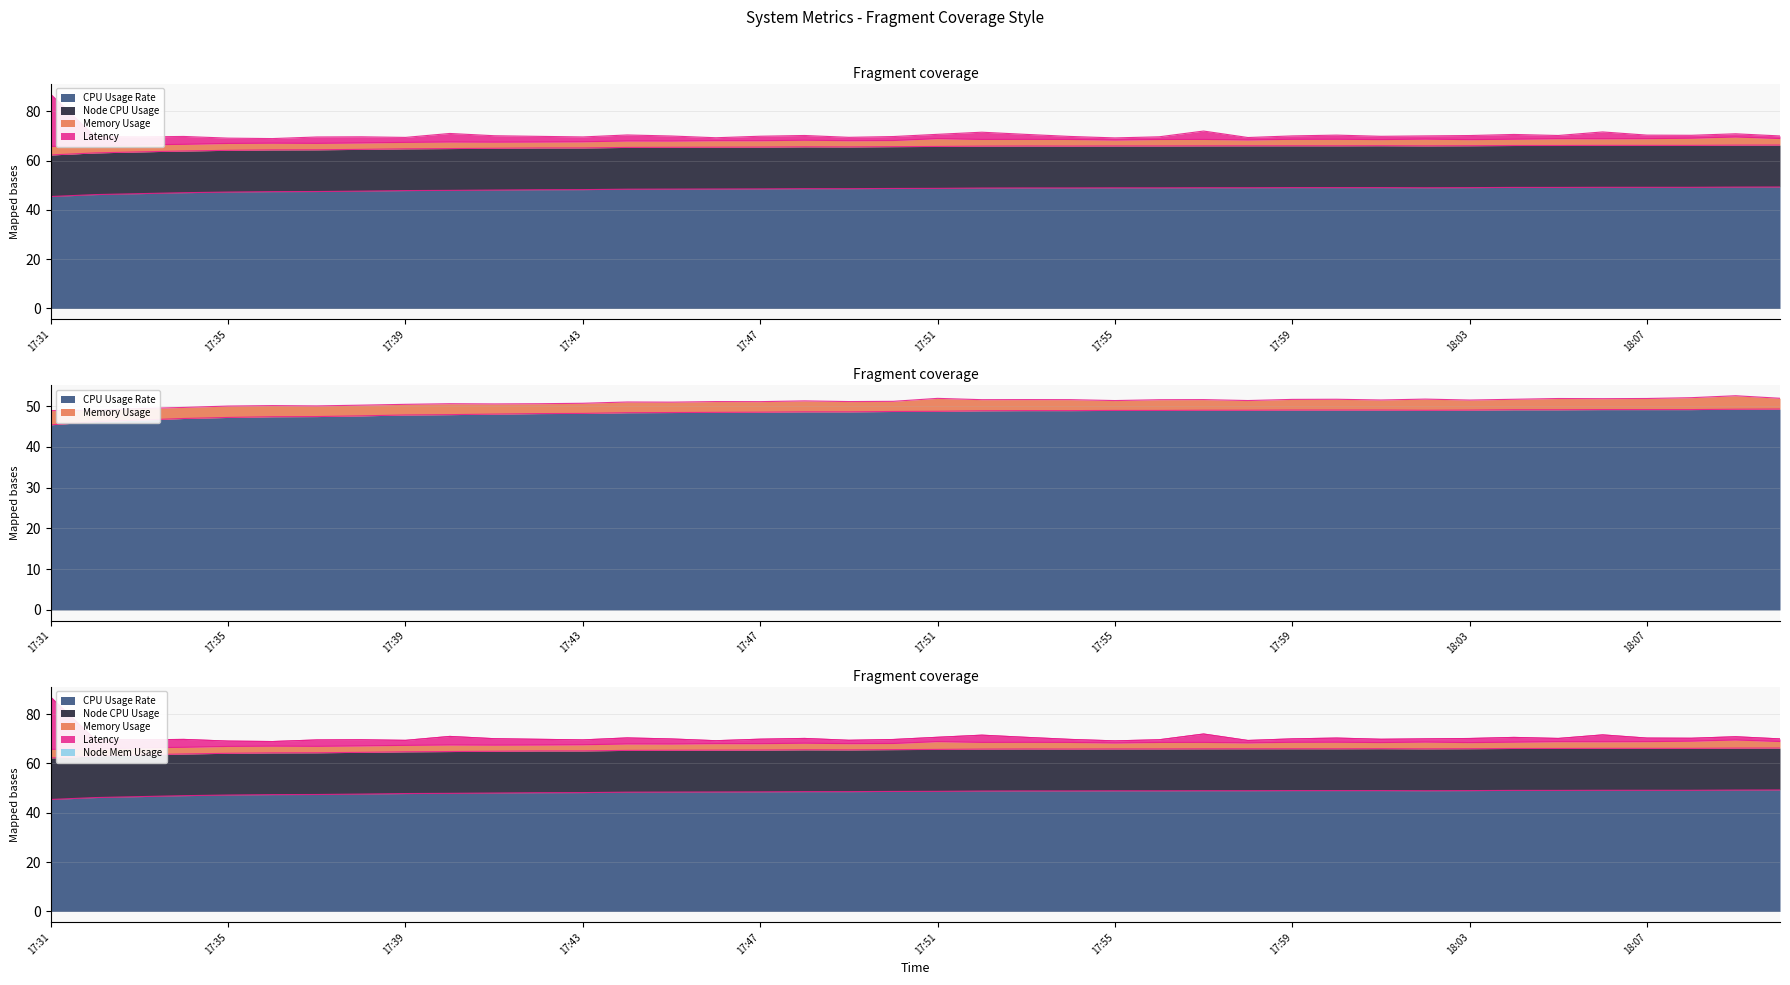

The value of CPUUsageRate(%) at 17:58 is 13.2. True or false?

False